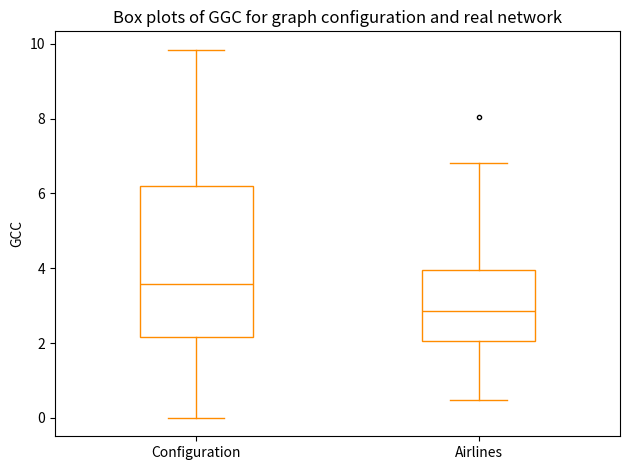

Where does the lower whisker of the box for Configuration end on the y-axis? The values are not printed on the chart, so give them approximately, as read against the axis.

0.0